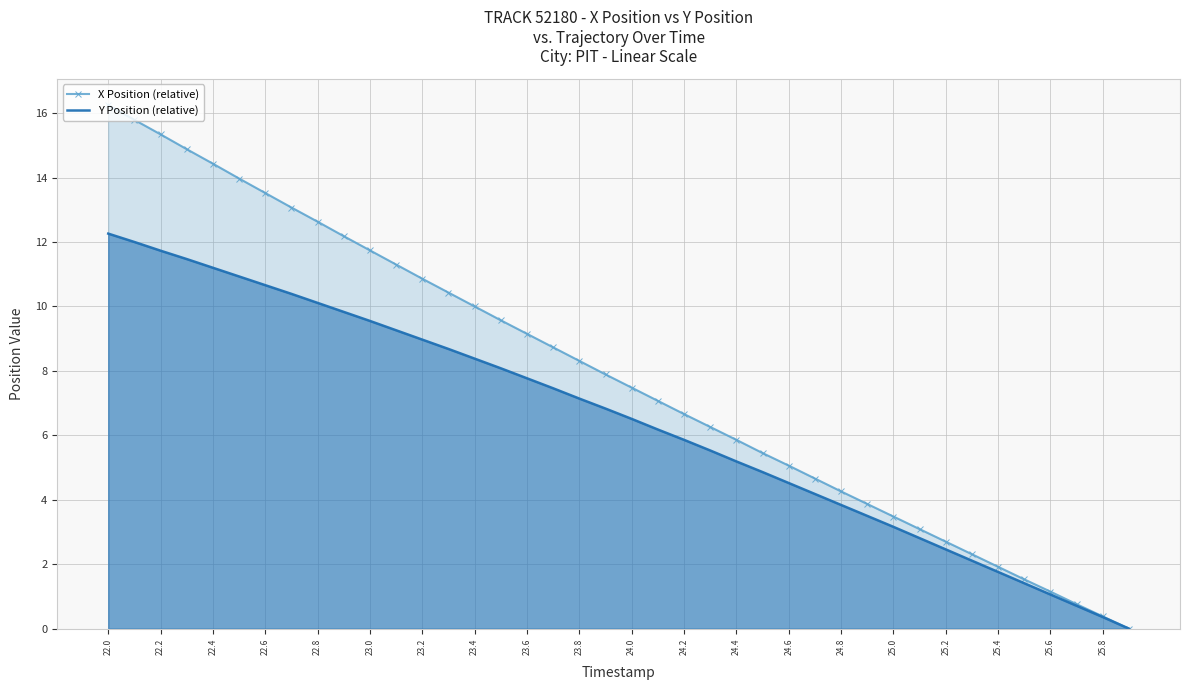

Between 22.6 and 23.2, which series saw the biggest shift?

X Position (relative)